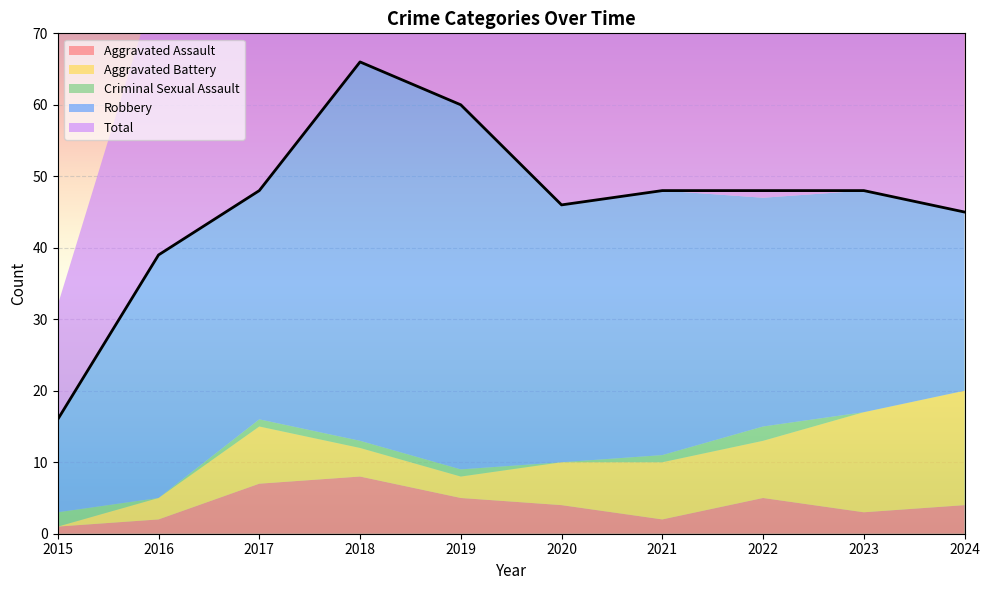

Which category has the highest value in the Total series?

2018